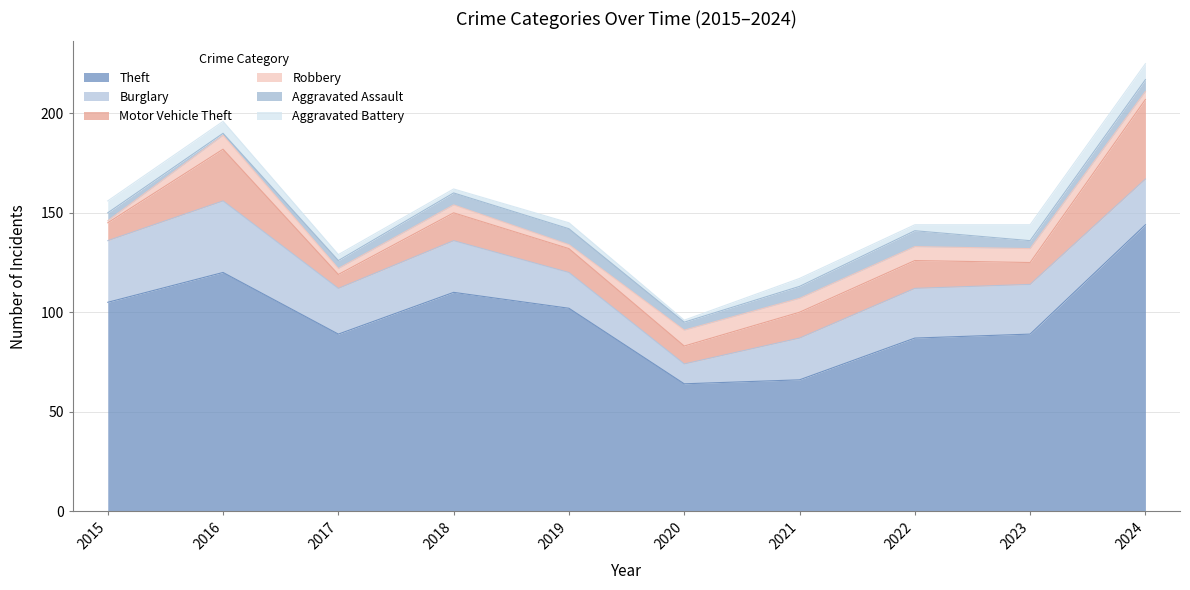

What is the approximate value of Robbery at 2024?

4